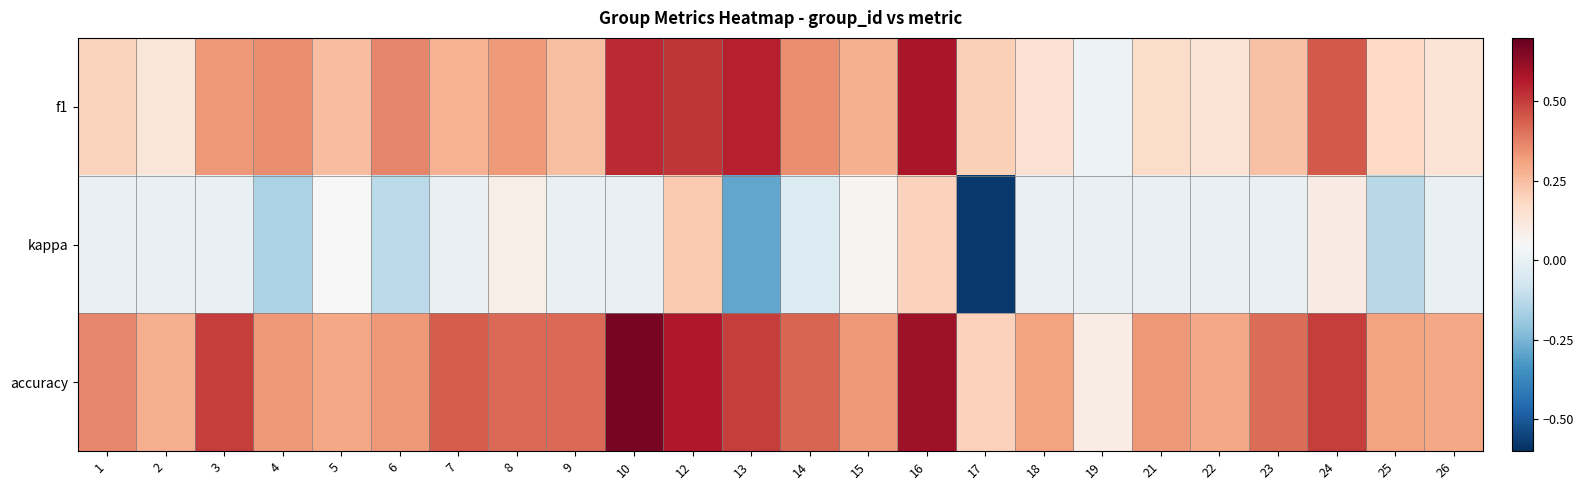

Between 8 and 18, which series saw the biggest shift?

f1